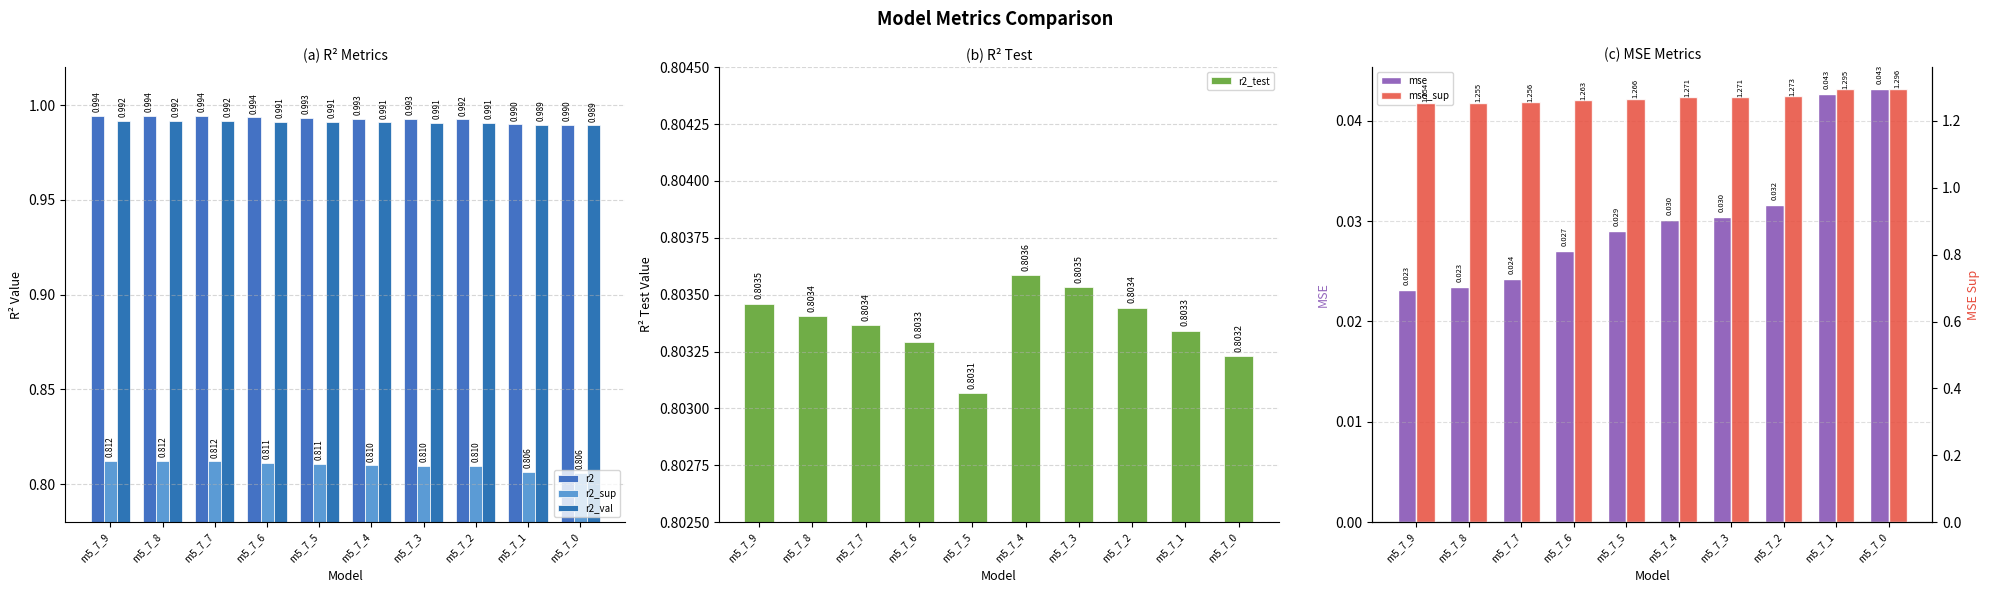

Reading left to right, transcribe all the data shown in this chart.

r2: m5_7_9=1.0	m5_7_8=1.0	m5_7_7=1.0	m5_7_6=1.0	m5_7_5=1.0	m5_7_4=1.0	m5_7_3=1.0	m5_7_2=1.0	m5_7_1=1.0	m5_7_0=1.0
r2_sup: m5_7_9=0.8	m5_7_8=0.8	m5_7_7=0.8	m5_7_6=0.8	m5_7_5=0.8	m5_7_4=0.8	m5_7_3=0.8	m5_7_2=0.8	m5_7_1=0.8	m5_7_0=0.8
r2_val: m5_7_9=1.0	m5_7_8=1.0	m5_7_7=1.0	m5_7_6=1.0	m5_7_5=1.0	m5_7_4=1.0	m5_7_3=1.0	m5_7_2=1.0	m5_7_1=1.0	m5_7_0=1.0
r2_test: m5_7_9=0.8	m5_7_8=0.8	m5_7_7=0.8	m5_7_6=0.8	m5_7_5=0.8	m5_7_4=0.8	m5_7_3=0.8	m5_7_2=0.8	m5_7_1=0.8	m5_7_0=0.8
mse: m5_7_9=0.0	m5_7_8=0.0	m5_7_7=0.0	m5_7_6=0.0	m5_7_5=0.0	m5_7_4=0.0	m5_7_3=0.0	m5_7_2=0.0	m5_7_1=0.0	m5_7_0=0.0
mse_sup: m5_7_9=1.3	m5_7_8=1.3	m5_7_7=1.3	m5_7_6=1.3	m5_7_5=1.3	m5_7_4=1.3	m5_7_3=1.3	m5_7_2=1.3	m5_7_1=1.3	m5_7_0=1.3